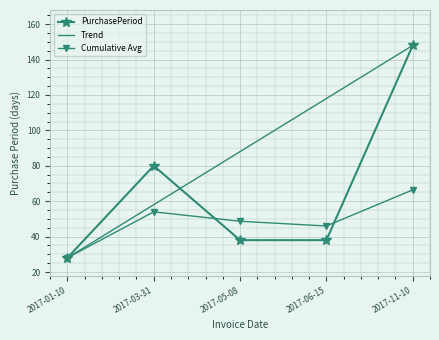

What is the approximate value of Trend at 2017-05-08?

88.0